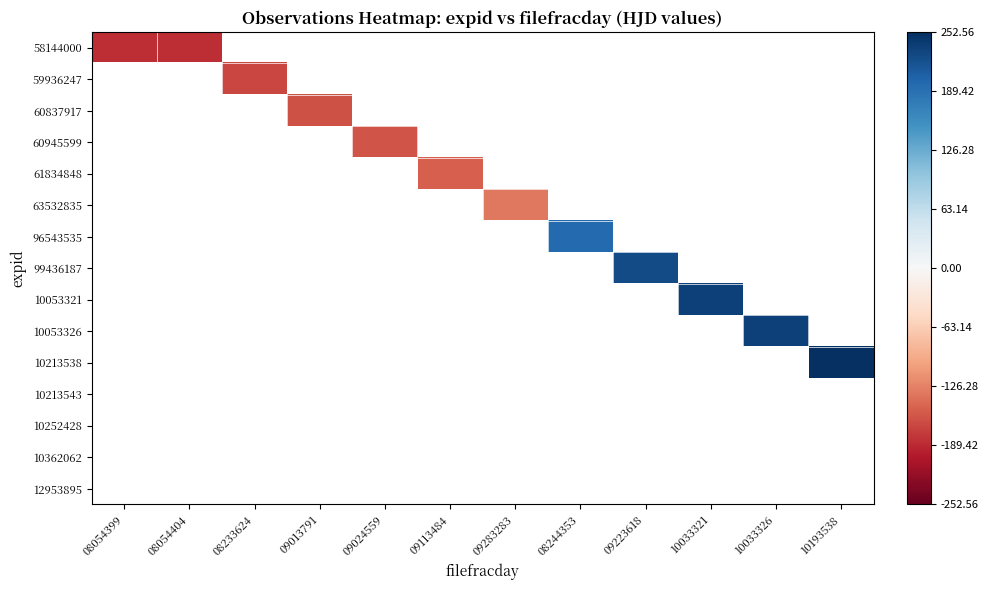

Which category has the lowest value across all series?

08054399